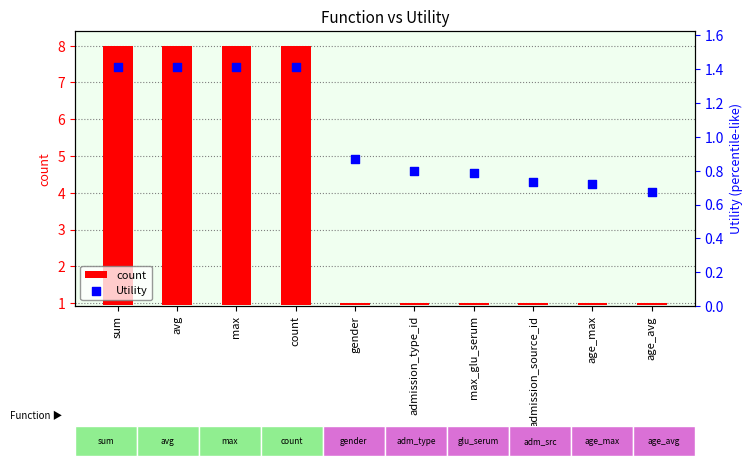

Which series has the widest spread of Y values?

count